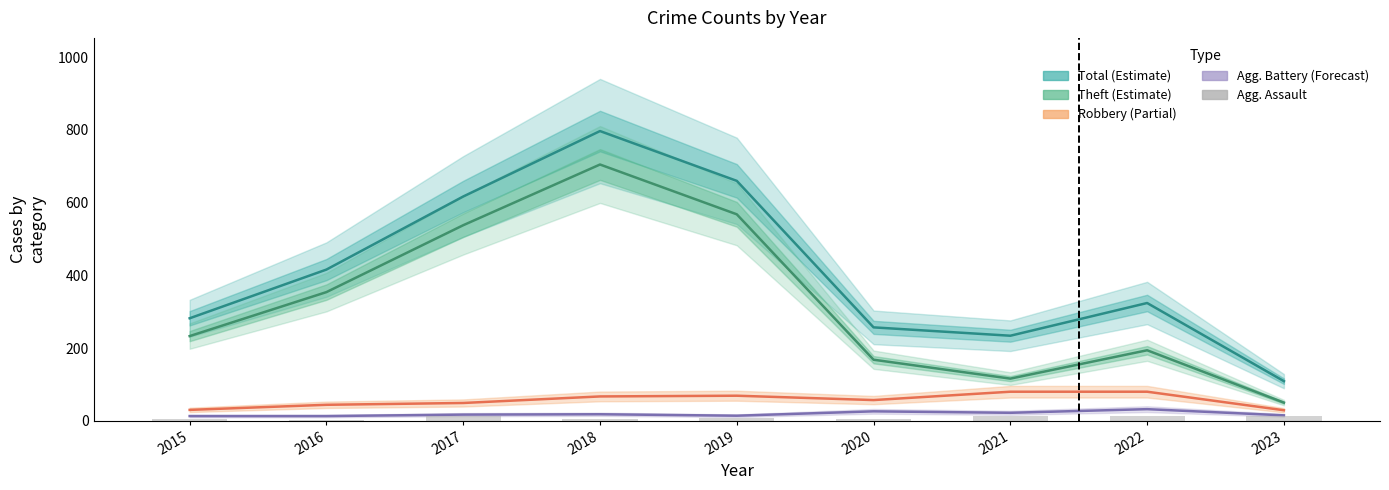

Which series has the largest range (max minus min)?

Total